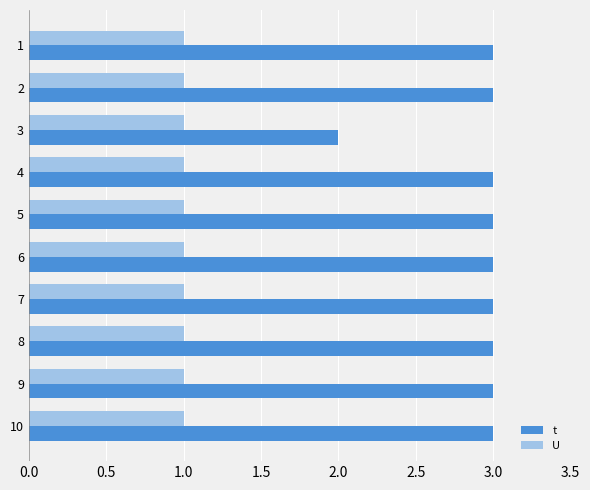

Is it true that t equals 4 at 7?

False